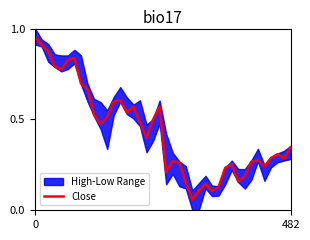

What is the maximum value shown in the chart?

1.0